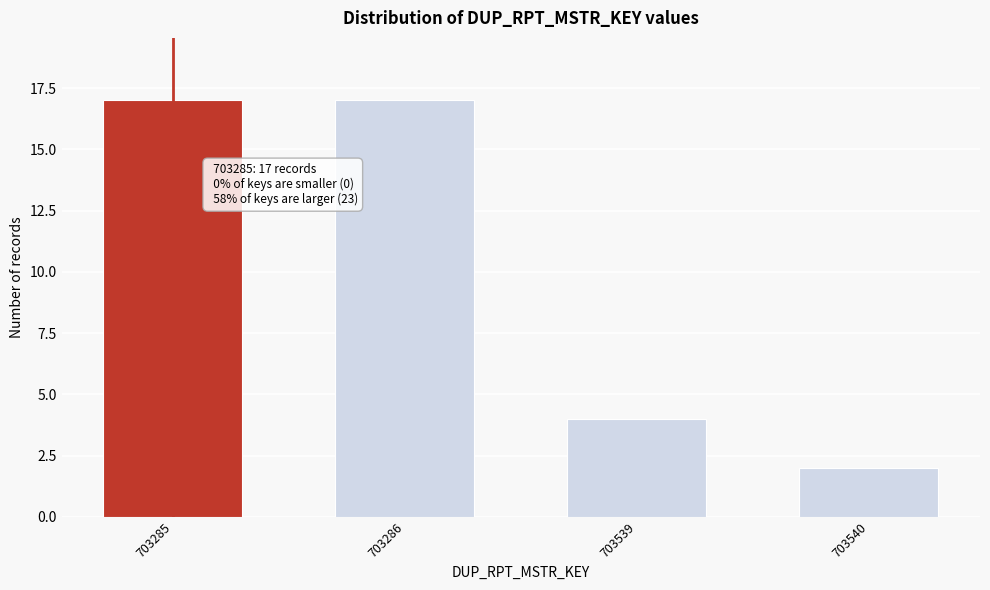

Reading left to right, transcribe all the data shown in this chart.

17	17	4	2